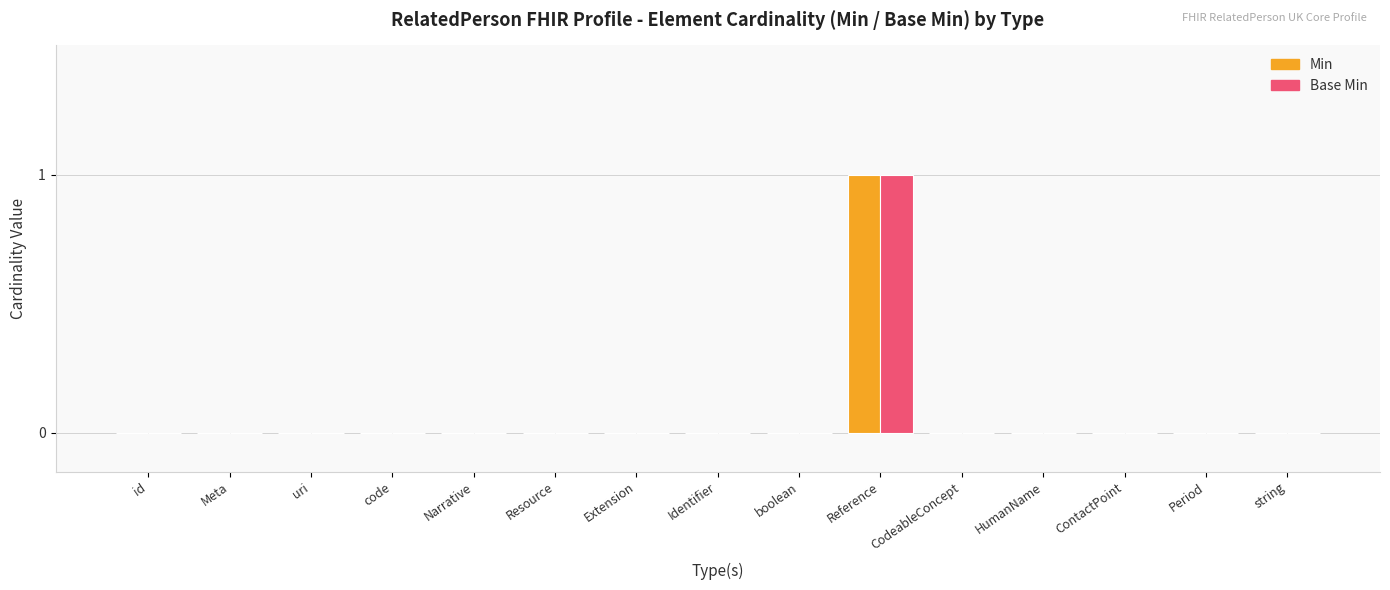

At which category is the sum across all series the highest?

Reference